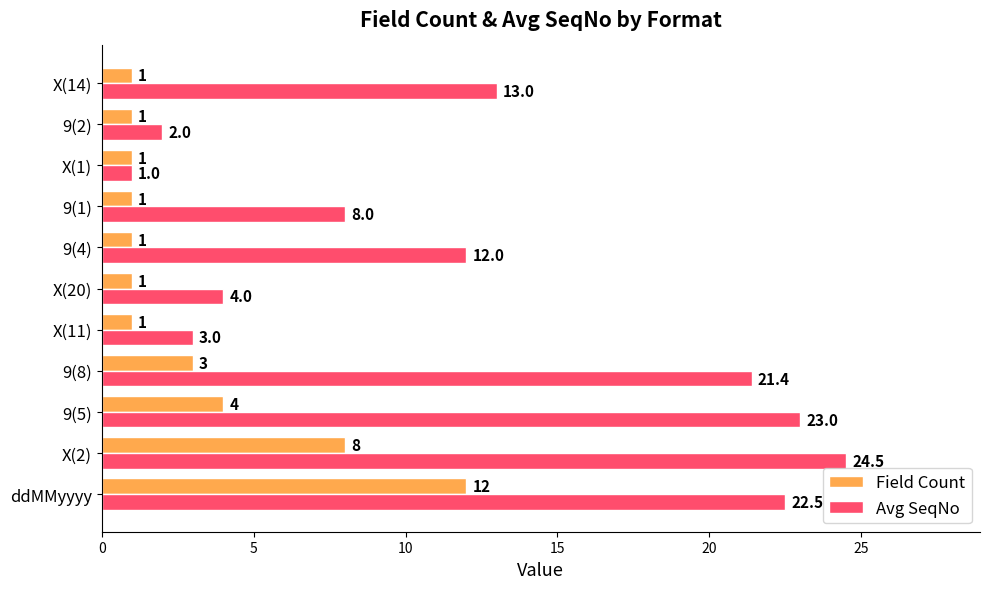

At which label does Avg SeqNo reach its minimum?

X(1)